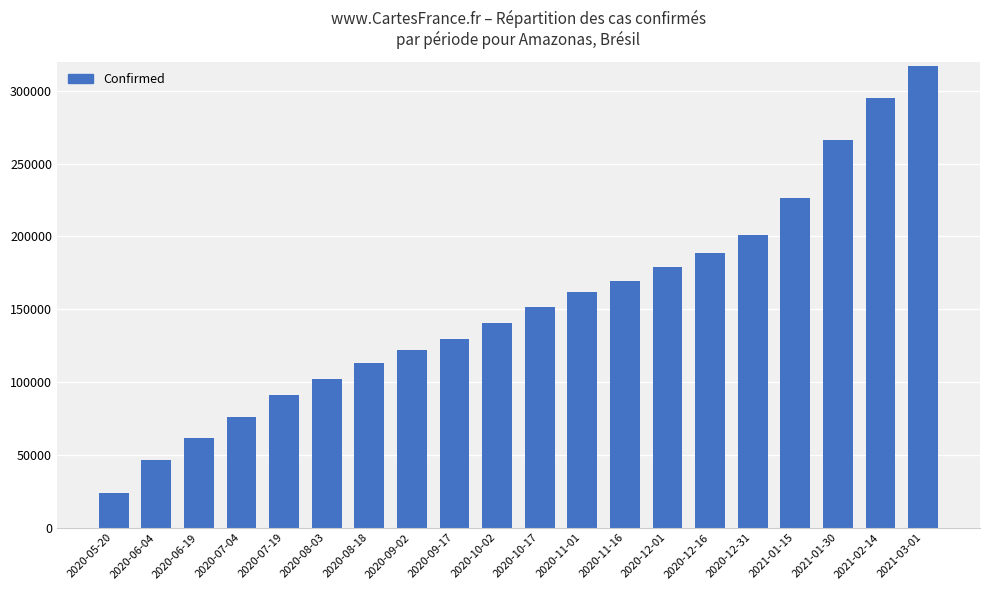

List the labels in order of value, largest first.

2021-03-01, 2021-02-14, 2021-01-30, 2021-01-15, 2020-12-31, 2020-12-16, 2020-12-01, 2020-11-16, 2020-11-01, 2020-10-17, 2020-10-02, 2020-09-17, 2020-09-02, 2020-08-18, 2020-08-03, 2020-07-19, 2020-07-04, 2020-06-19, 2020-06-04, 2020-05-20